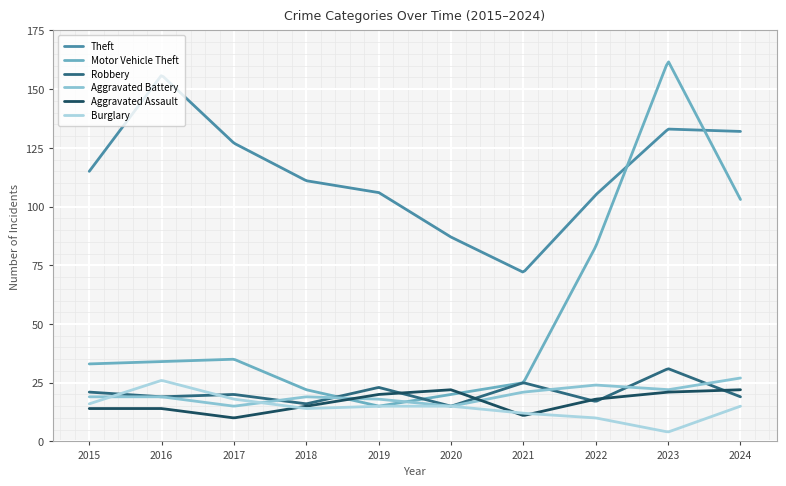

What is the highest value of the Theft series?

155.7